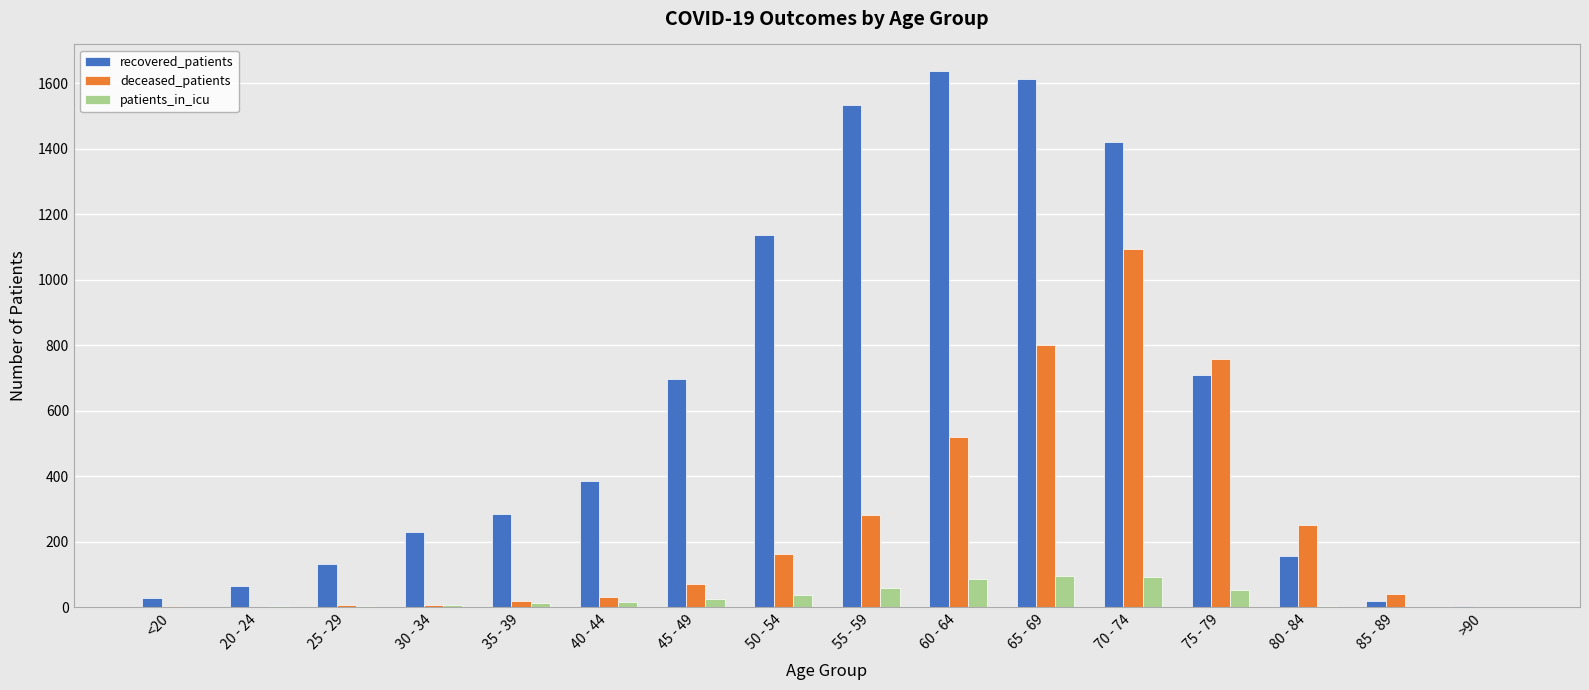

Is the value of patients_in_icu at 20 - 24 greater than the value of deceased_patients at 85 - 89?

No